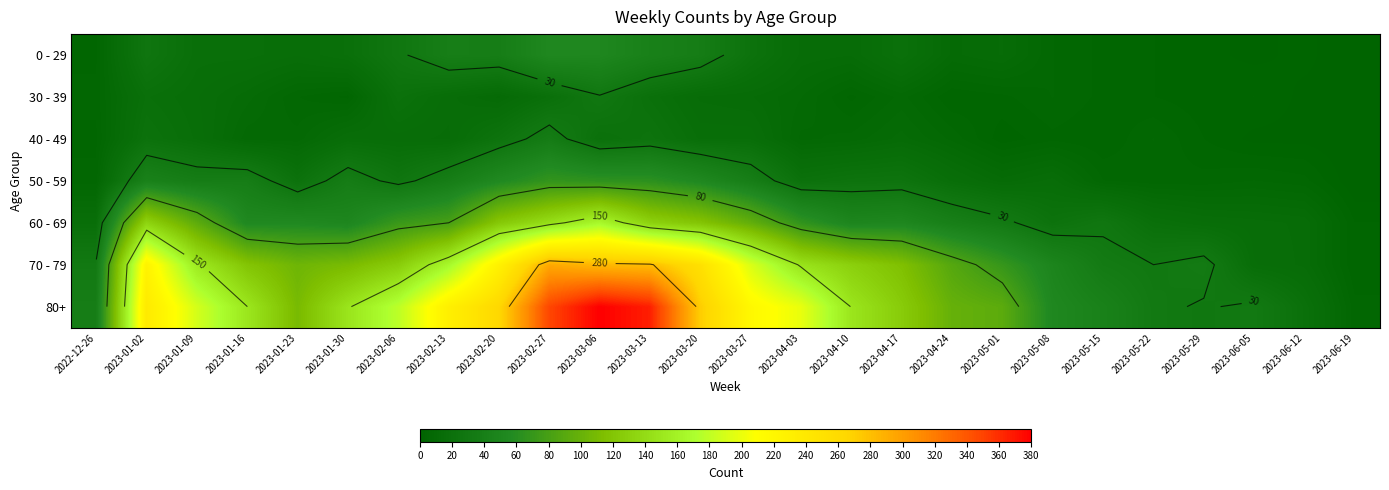

List the labels in order of 60 - 69 value, largest first.

2023-03-06, 2023-02-27, 2023-01-02, 2023-03-13, 2023-02-20, 2023-03-20, 2023-03-27, 2023-01-09, 2023-02-13, 2023-02-06, 2023-04-03, 2023-01-23, 2023-01-16, 2023-04-17, 2023-01-30, 2023-04-10, 2023-04-24, 2023-05-01, 2023-05-15, 2023-05-08, 2023-05-22, 2022-12-26, 2023-05-29, 2023-06-05, 2023-06-12, 2023-06-19